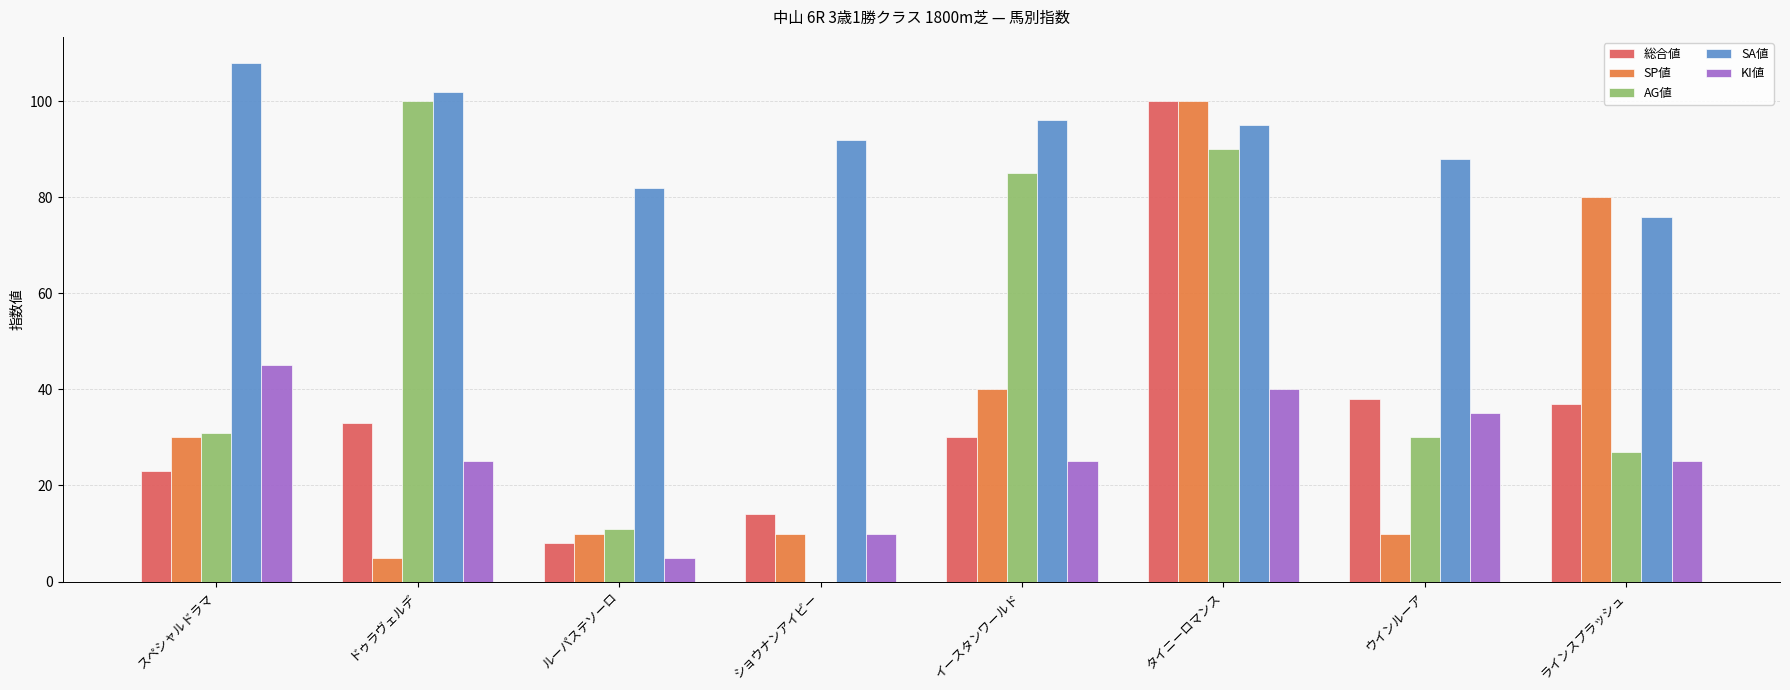

What is the average value of the AG値 series?

47